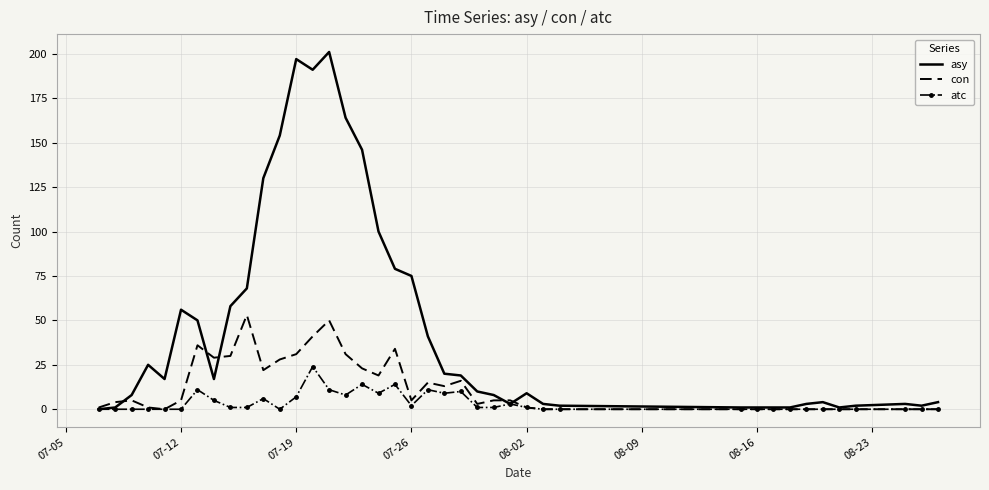

List the series in order of their peak value, highest first.

asy, con, atc